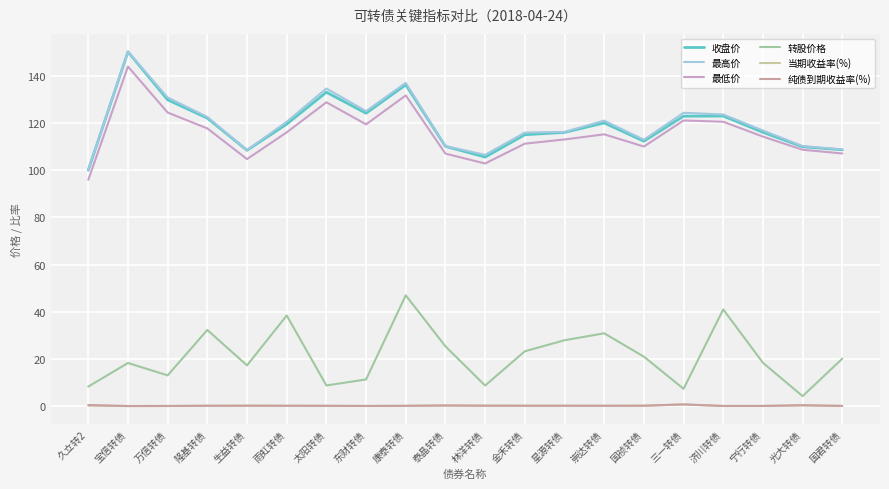

What is the difference between the second highest and minimum values in the 当期收益率(%) series?

0.3